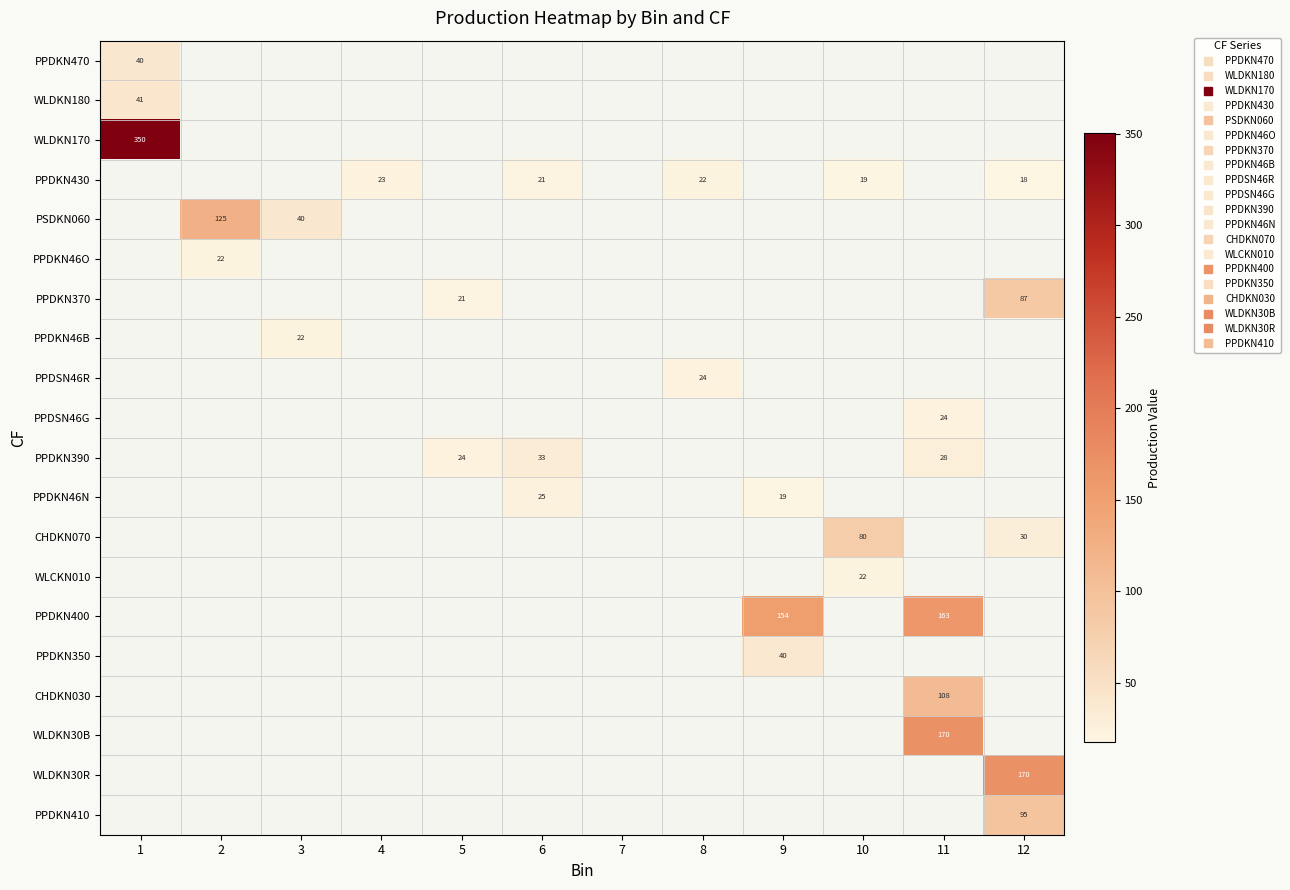

The value of WLDKN180 at 1 is 17.9. True or false?

False